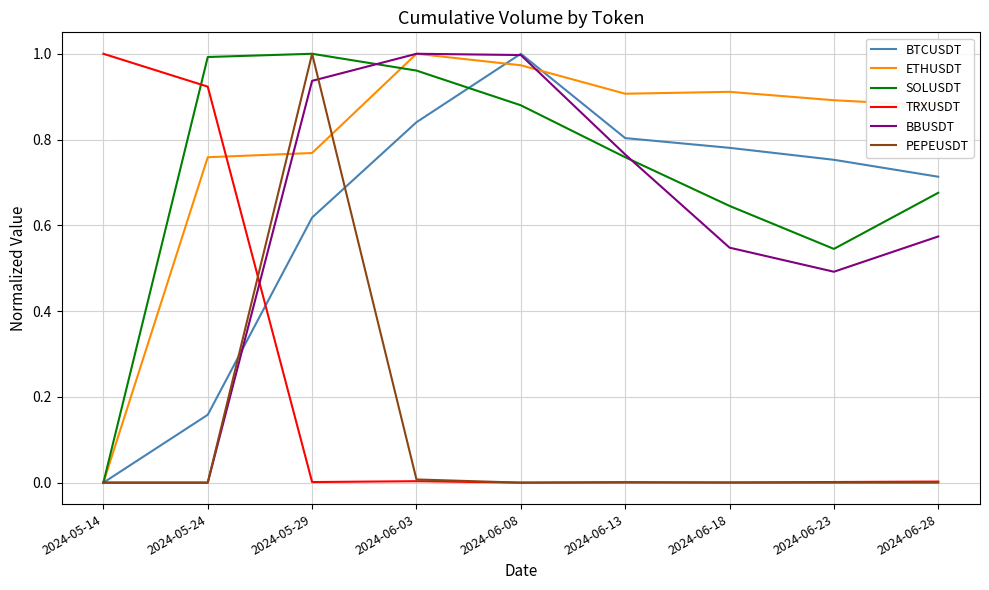

How many intersections are there between TRXUSDT and ETHUSDT?

1